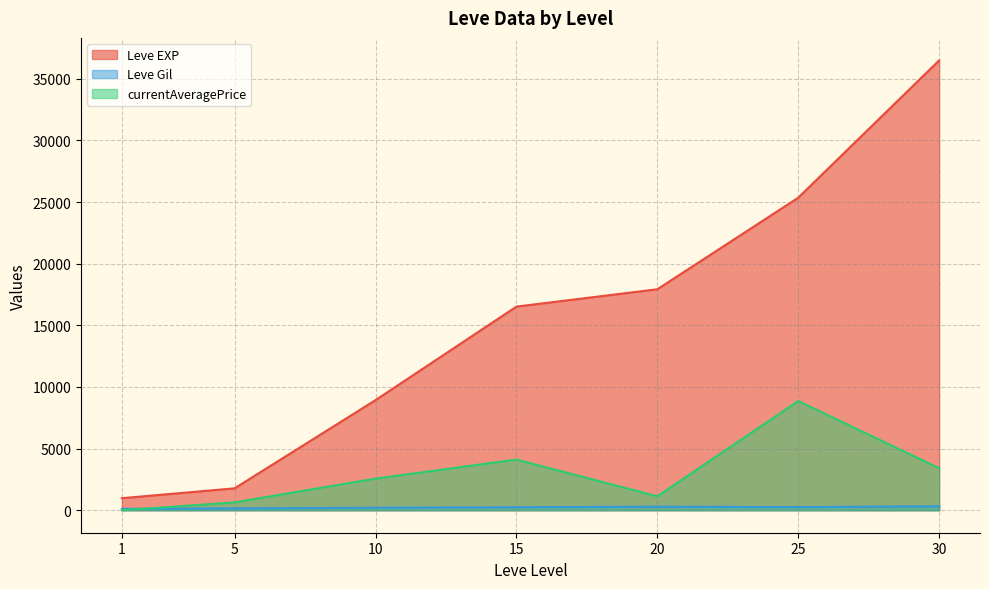

Which series has the widest spread of values?

Leve EXP